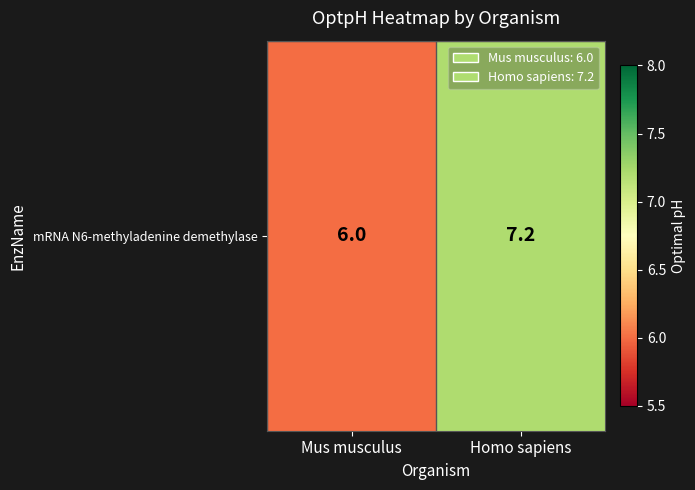

Which has a higher value, Mus musculus or Homo sapiens?

Homo sapiens